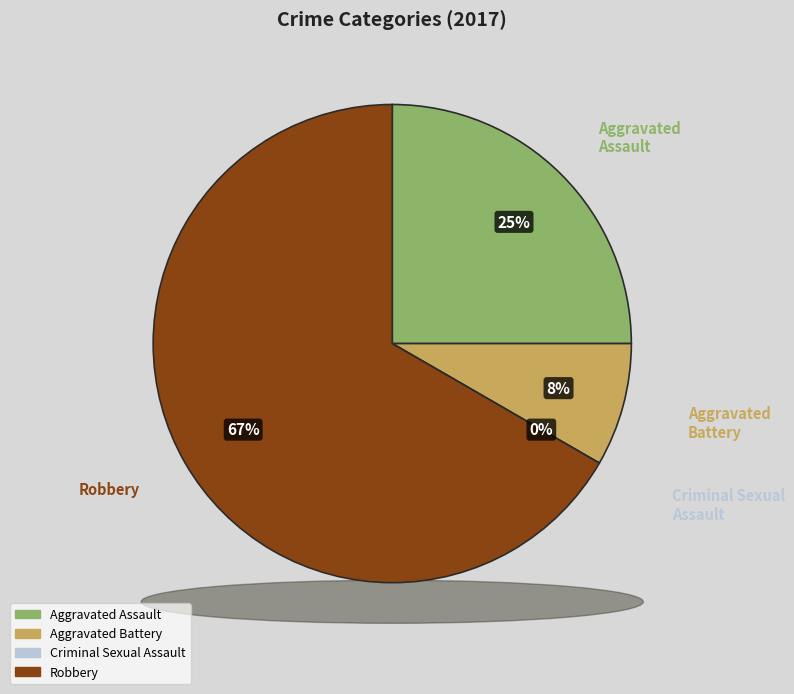

How many slices are in this pie chart?

4